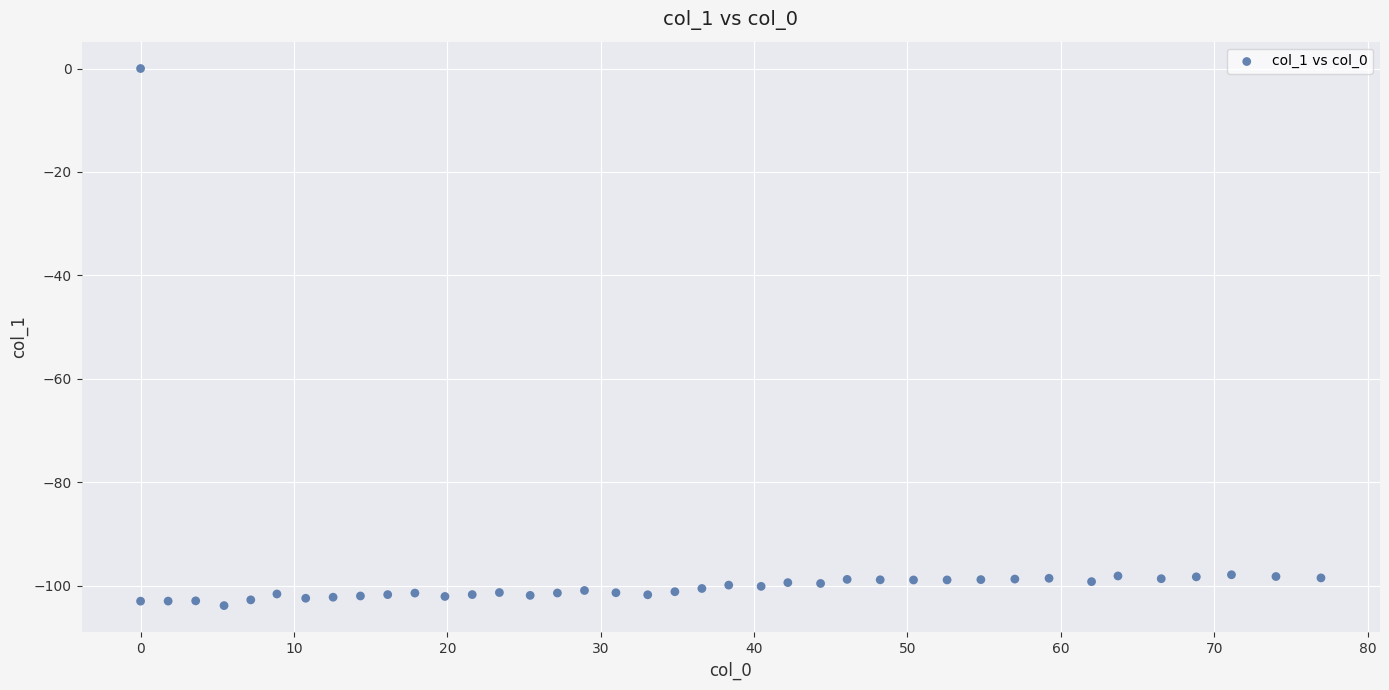

What is the range of X values (max minus min)?

77.0